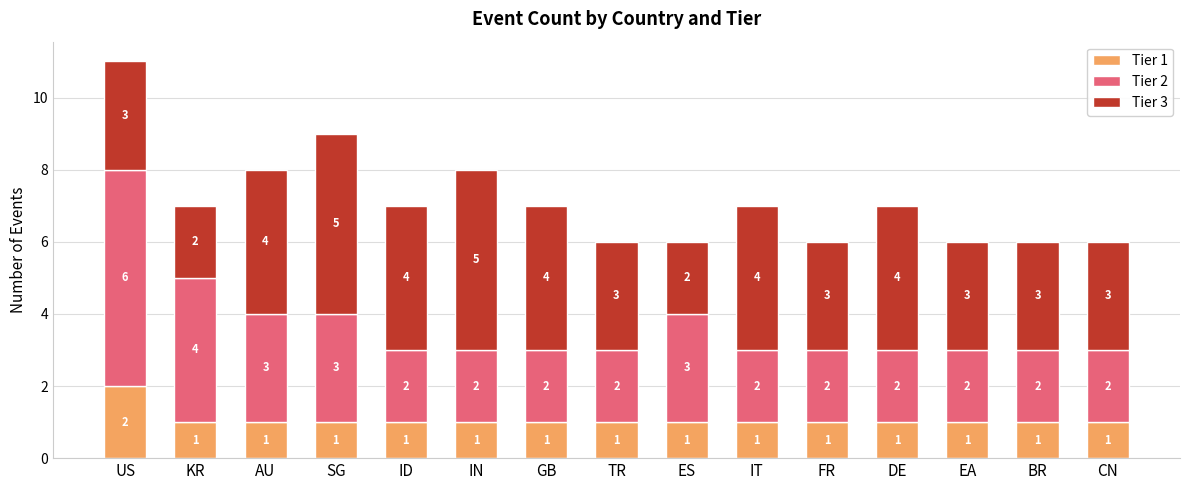

What is the sum of all Tier 1 values?

16